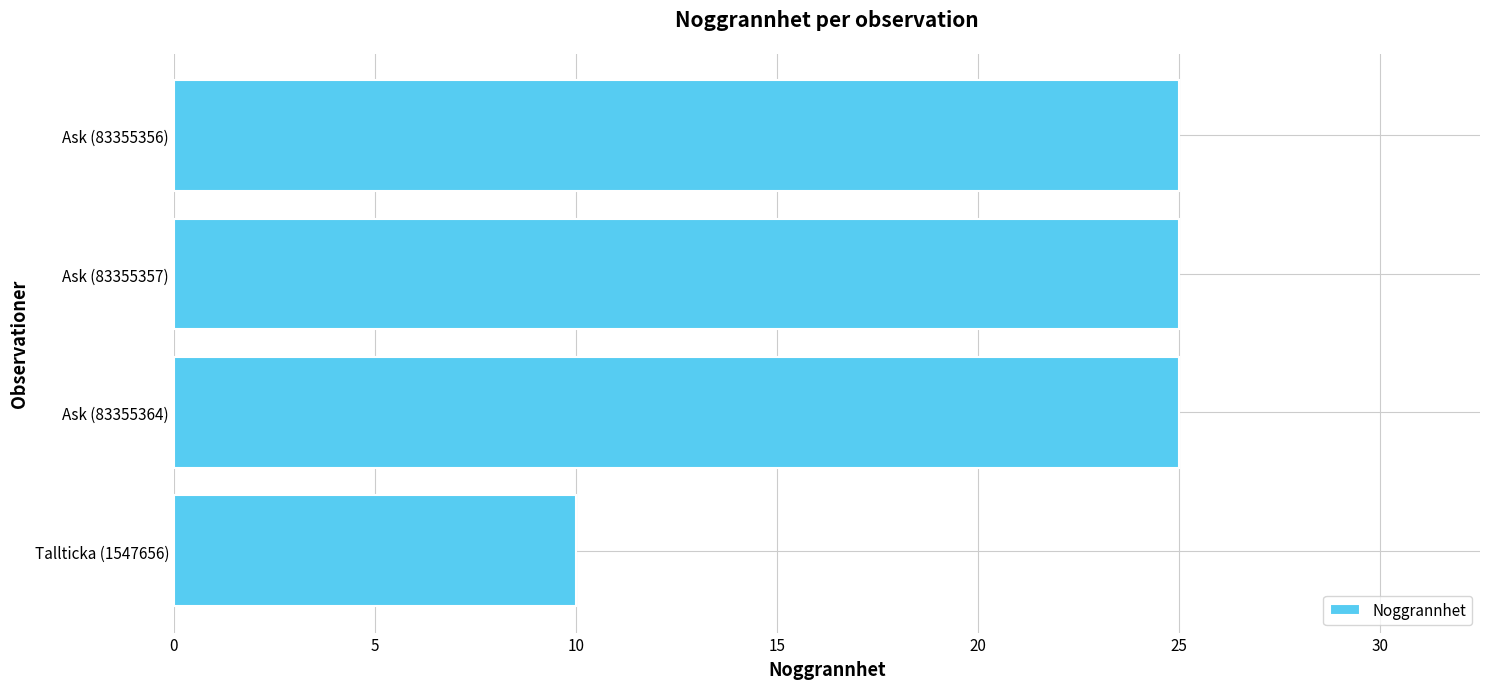

Does the chart contain any negative values?

No